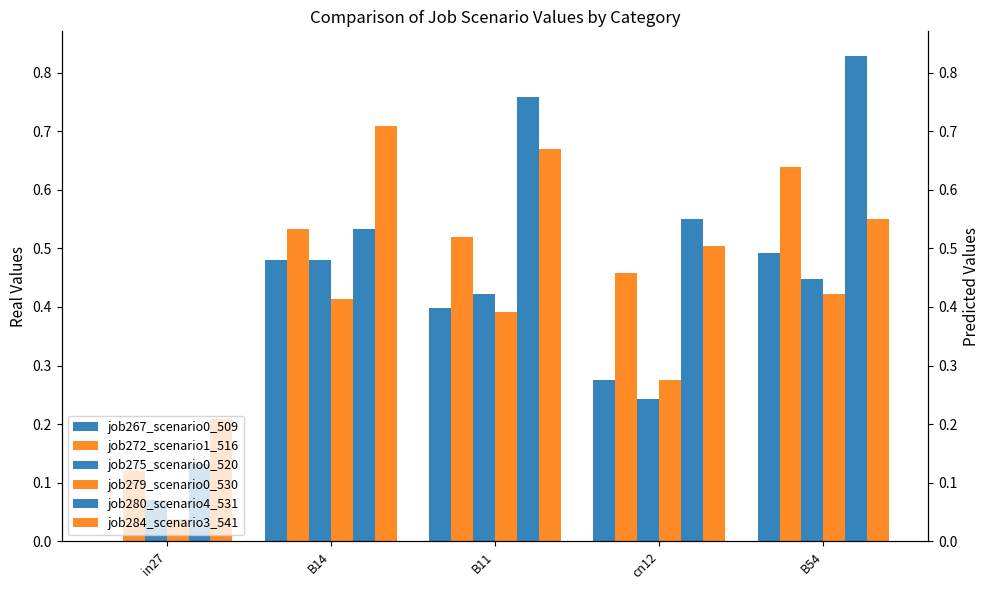

What is the highest value of the job279_scenario0_530 series?

0.4